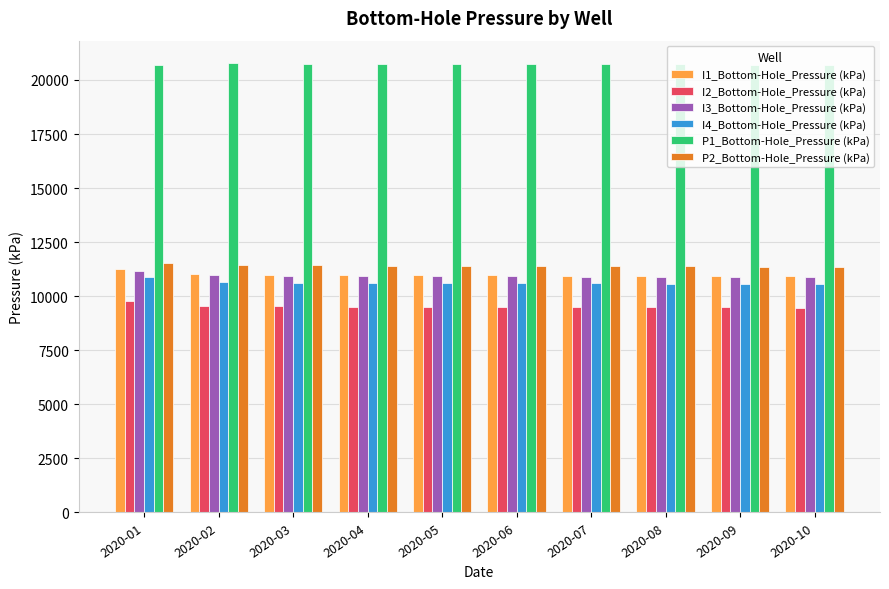

What is the difference between the highest and lowest values at 2020-03?

11229.6